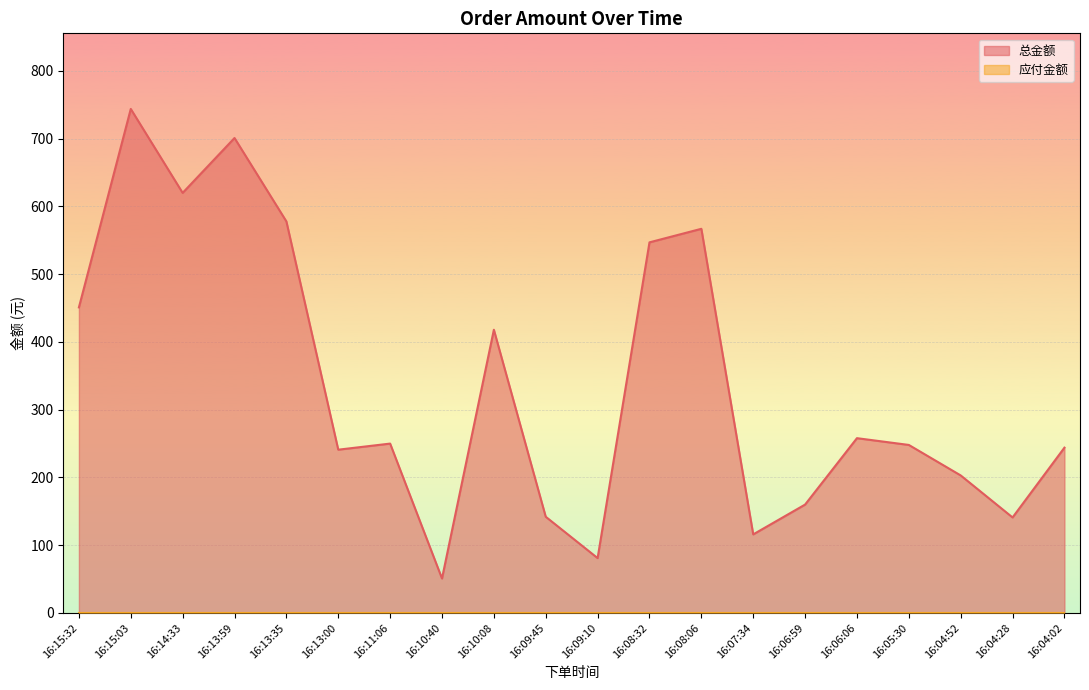

At which category does the chart reach its peak across all series?

16:15:03